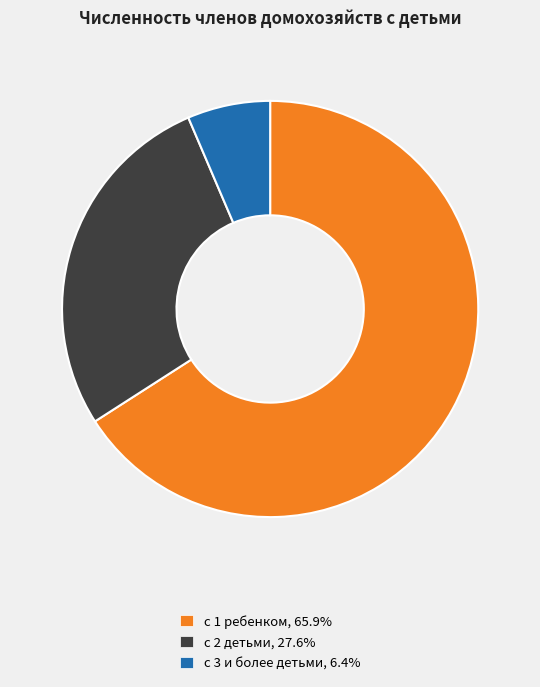

Which category has the smallest portion of the pie?

с 3 и более детьми